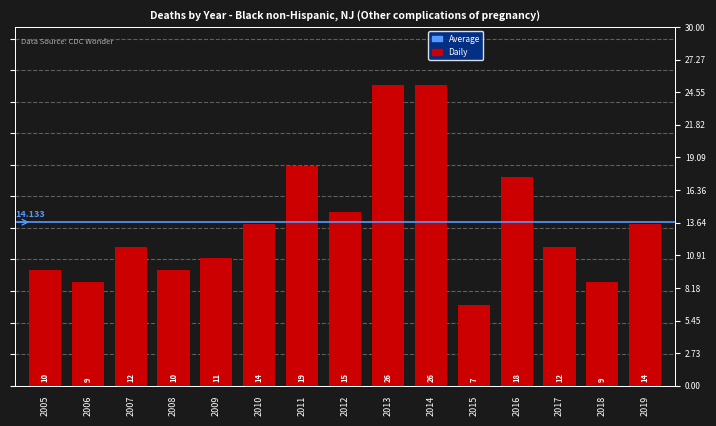

What is the value of the 5th bar from the left?

11